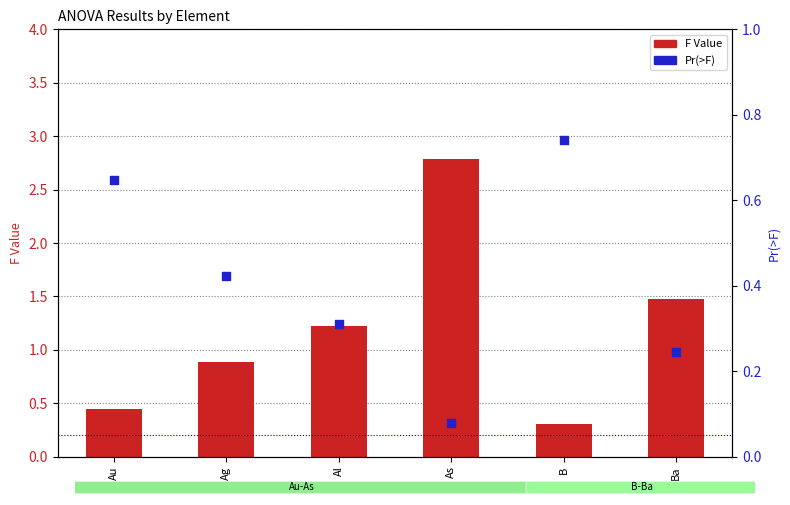

Which series contains the highest Y value?

F Value